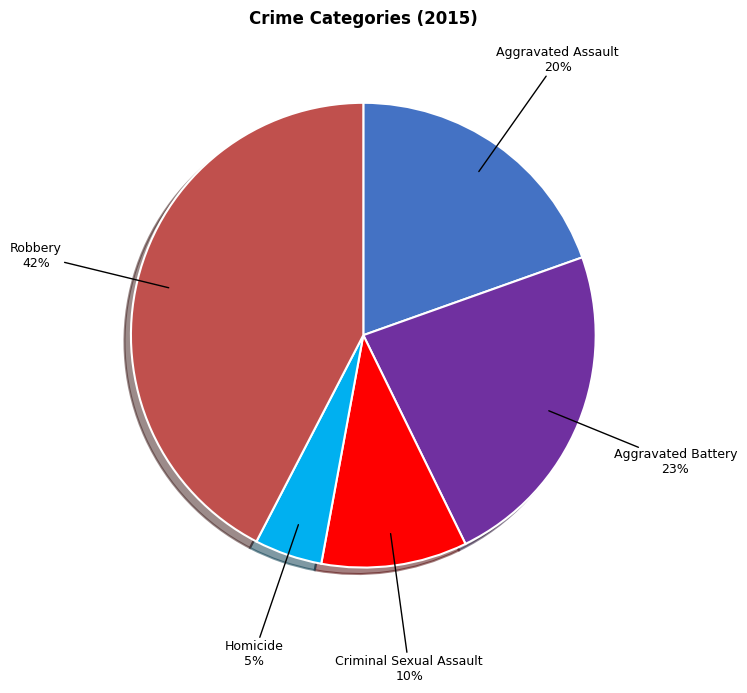

To the nearest percent, what is the average slice percentage?

20%